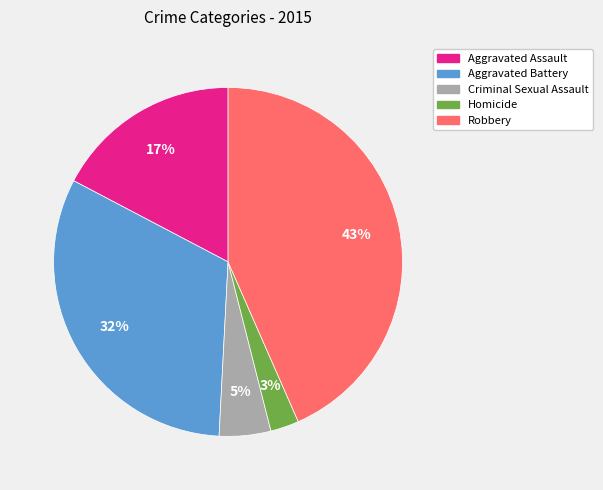

Is the sum of Aggravated Assault and Aggravated Battery greater than half?

No